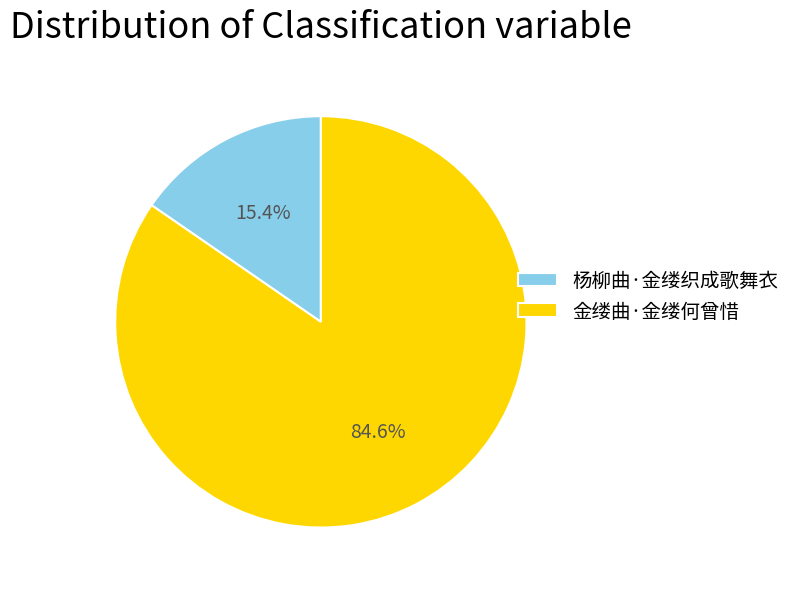

Which slice represents more than half of the pie?

金缕曲·金缕何曾惜